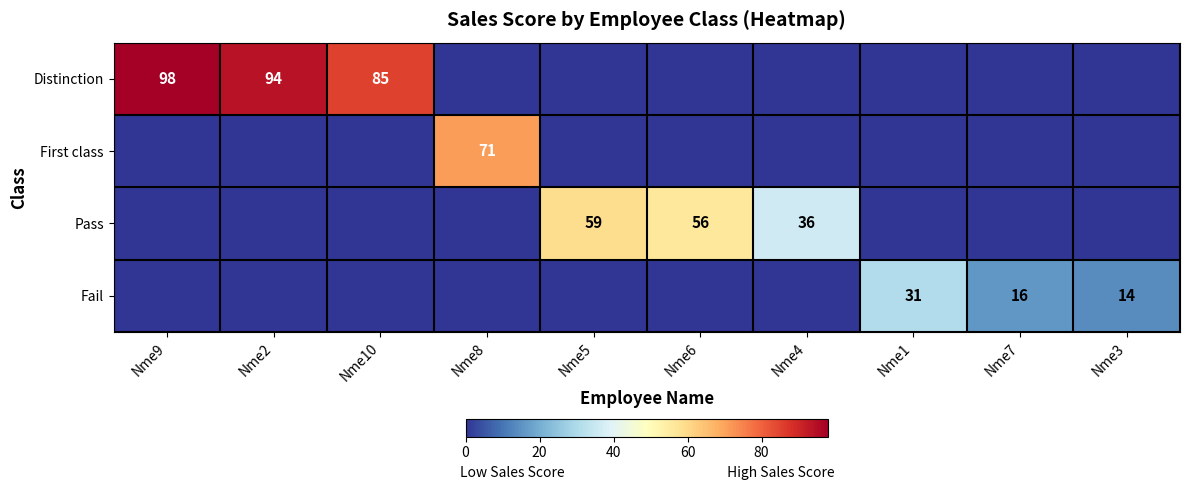

The value of Fail at Nme3 is 14. True or false?

True